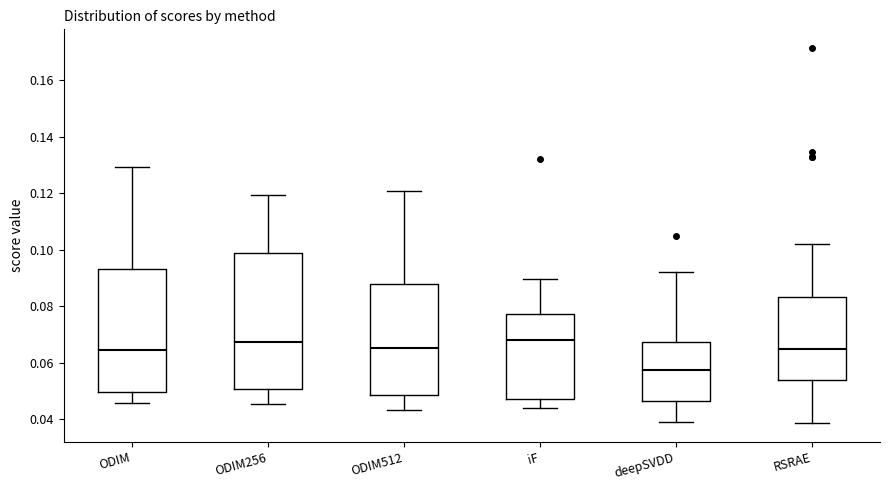

Reading left to right, transcribe this box plot: for each box, give where its median line is, the range the box spans, and where its two whiskers end, as read against the y-axis. The values are not printed on the chart, so give them approximately, as read against the axis.

ODIM: median 0.064, box 0.050 to 0.094, whiskers 0.046 to 0.130
ODIM256: median 0.068, box 0.050 to 0.098, whiskers 0.046 to 0.120
ODIM512: median 0.066, box 0.048 to 0.088, whiskers 0.044 to 0.120
iF: median 0.068, box 0.048 to 0.078, whiskers 0.044 to 0.090
deepSVDD: median 0.058, box 0.046 to 0.068, whiskers 0.038 to 0.092
RSRAE: median 0.064, box 0.054 to 0.084, whiskers 0.038 to 0.102